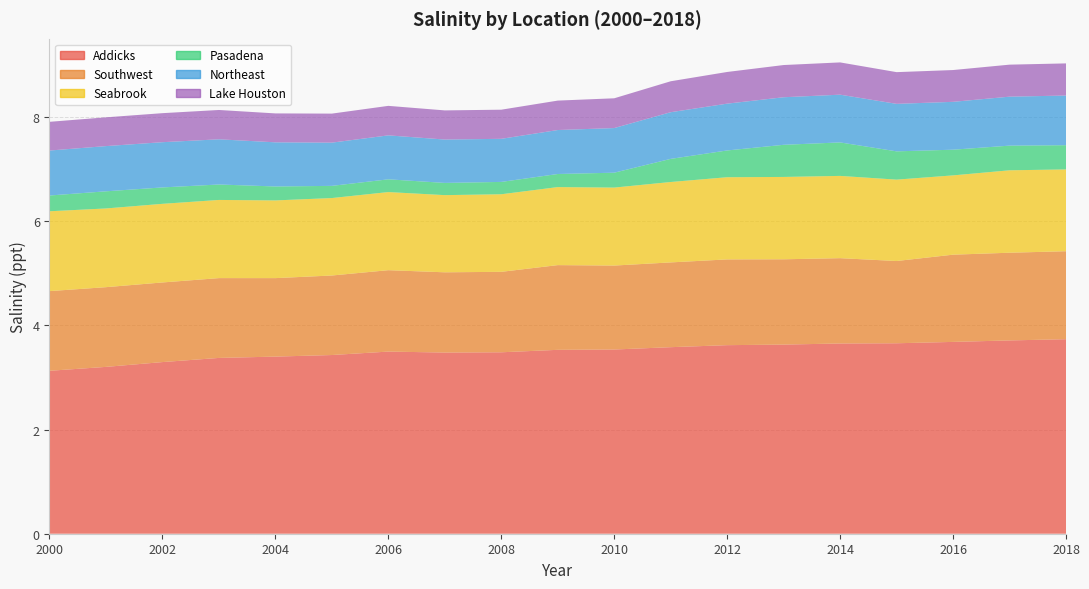

Reading right to left, list all the values displayed in this chart.

Addicks: 2018=3.7	2017=3.7	2016=3.7	2015=3.7	2014=3.7	2013=3.6	2012=3.6	2011=3.6	2010=3.5	2009=3.5	2008=3.5	2007=3.5	2006=3.5	2005=3.4	2004=3.4	2003=3.4	2002=3.3	2001=3.2	2000=3.1
Southwest: 2018=1.7	2017=1.7	2016=1.7	2015=1.6	2014=1.6	2013=1.6	2012=1.6	2011=1.6	2010=1.6	2009=1.6	2008=1.5	2007=1.5	2006=1.6	2005=1.5	2004=1.5	2003=1.5	2002=1.5	2001=1.5	2000=1.5
Seabrook: 2018=1.6	2017=1.6	2016=1.5	2015=1.6	2014=1.6	2013=1.6	2012=1.6	2011=1.5	2010=1.5	2009=1.5	2008=1.5	2007=1.5	2006=1.5	2005=1.5	2004=1.5	2003=1.5	2002=1.5	2001=1.5	2000=1.5
Pasadena: 2018=0.5	2017=0.5	2016=0.5	2015=0.5	2014=0.6	2013=0.6	2012=0.5	2011=0.4	2010=0.3	2009=0.3	2008=0.2	2007=0.2	2006=0.2	2005=0.2	2004=0.3	2003=0.3	2002=0.3	2001=0.3	2000=0.3
Northeast: 2018=1.0	2017=0.9	2016=0.9	2015=0.9	2014=0.9	2013=0.9	2012=0.9	2011=0.9	2010=0.9	2009=0.8	2008=0.8	2007=0.8	2006=0.8	2005=0.8	2004=0.8	2003=0.9	2002=0.9	2001=0.9	2000=0.9
Lake Houston: 2018=0.6	2017=0.6	2016=0.6	2015=0.6	2014=0.6	2013=0.6	2012=0.6	2011=0.6	2010=0.6	2009=0.6	2008=0.6	2007=0.6	2006=0.6	2005=0.6	2004=0.6	2003=0.6	2002=0.6	2001=0.6	2000=0.6